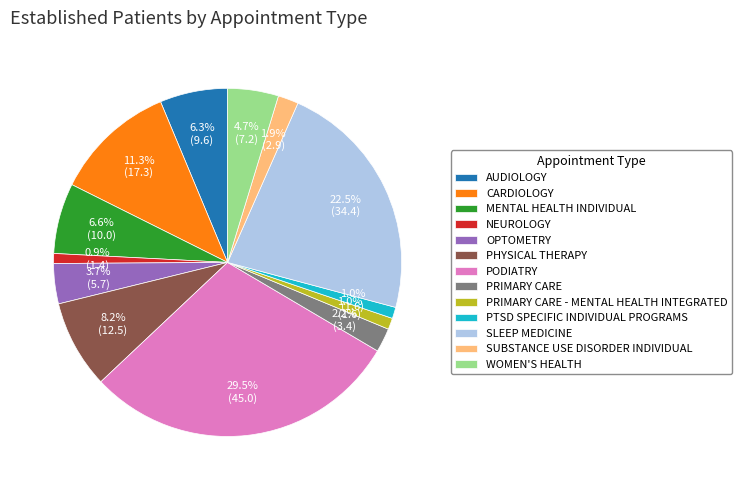

Which slice is the largest?

PODIATRY